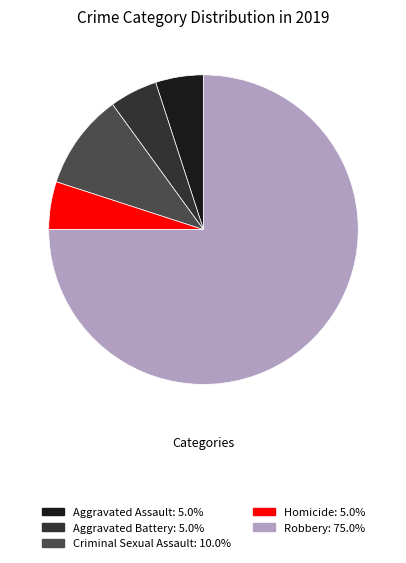

What is the ratio of the value at Robbery to the value at Aggravated Assault?

15.0